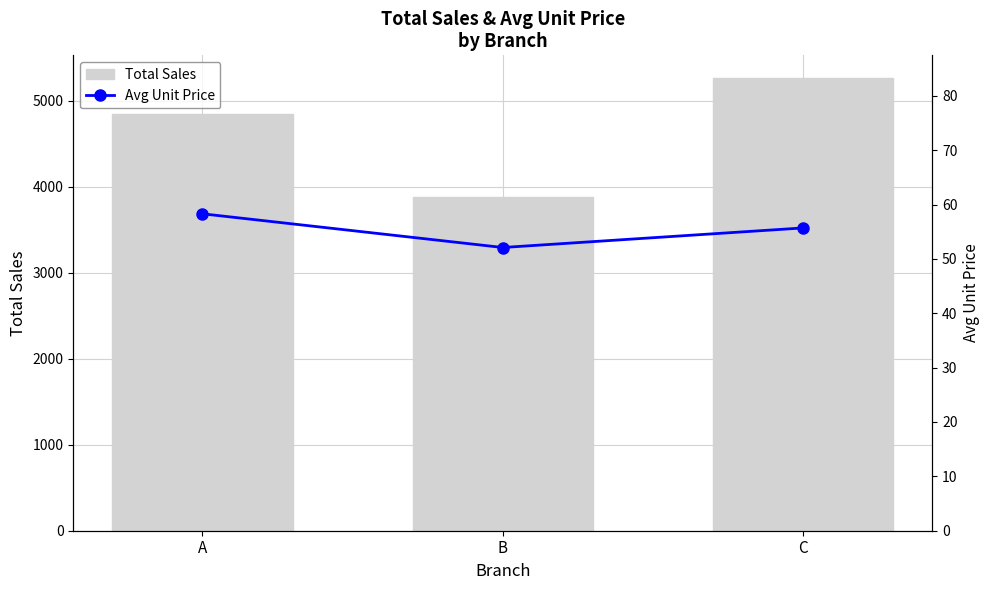

List the series in order of their peak value, highest first.

Total Sales, Avg Unit Price